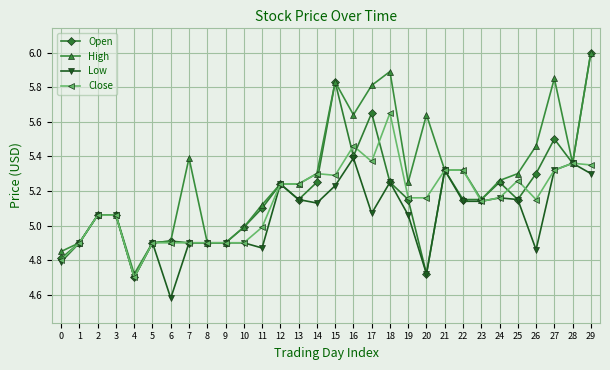

Which series changed the most between 10 and 16?

High